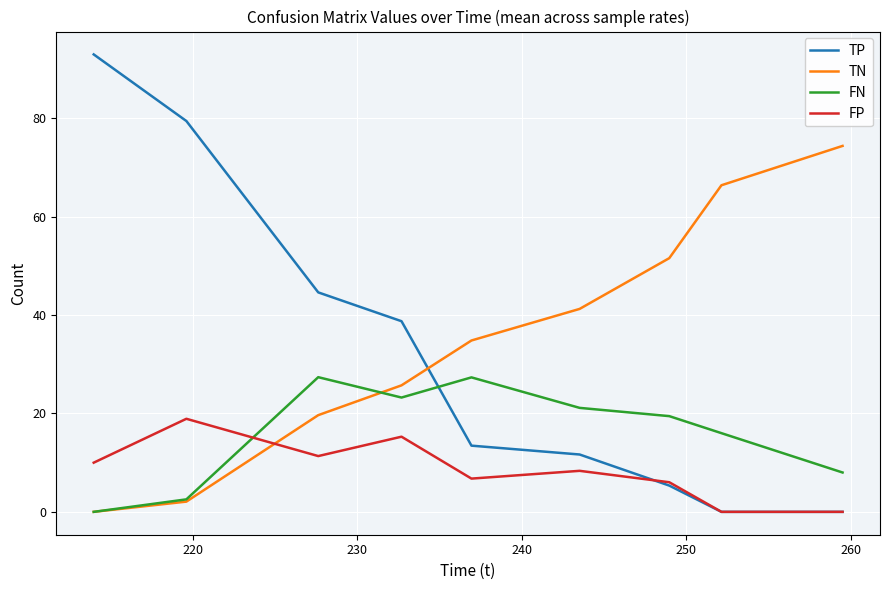

How many interior local valleys does the FN series have?

1